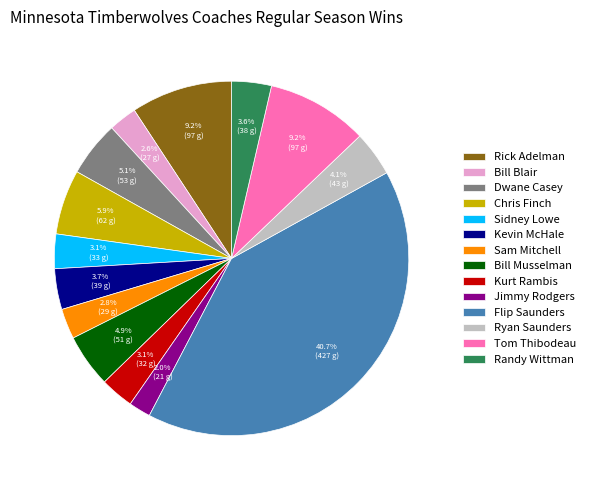

Does Bill Musselman account for over 50% of the chart?

No